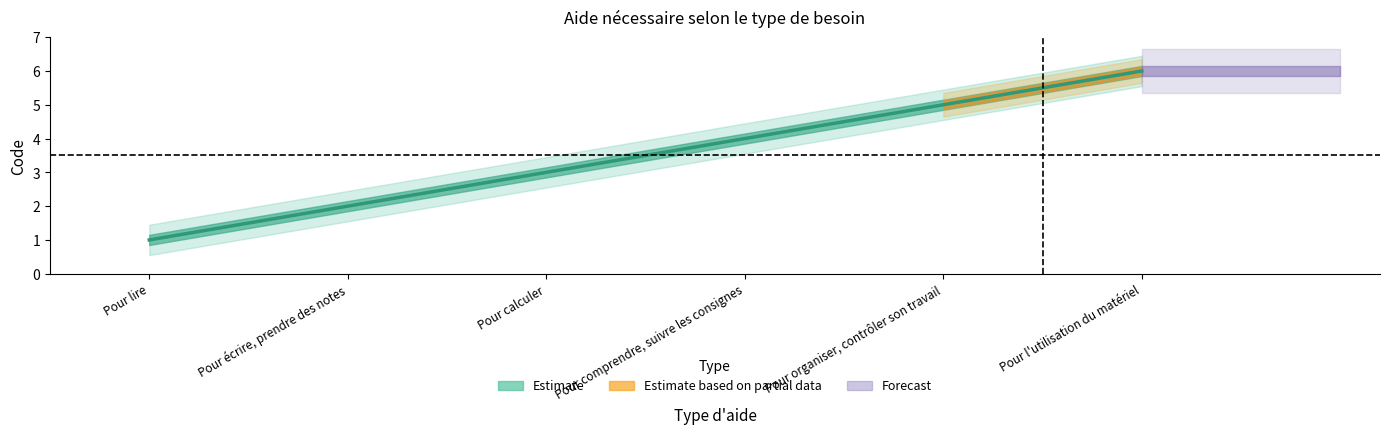

True or false: lower_bound and center cross at least once.

False